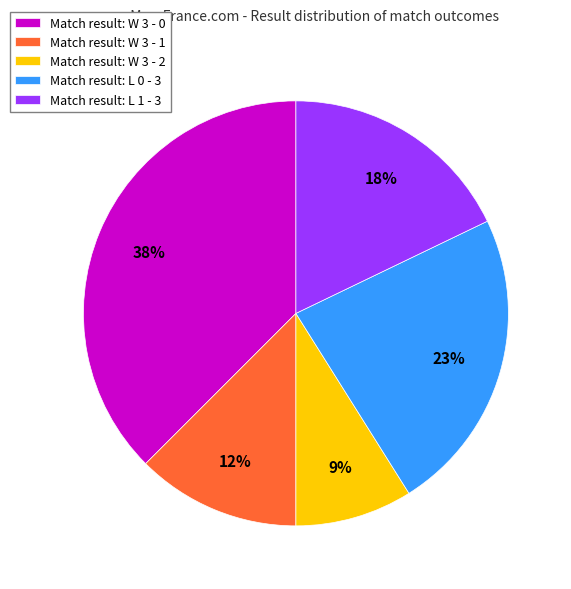

What is the largest slice in the pie chart?

Match result: W 3 - 0